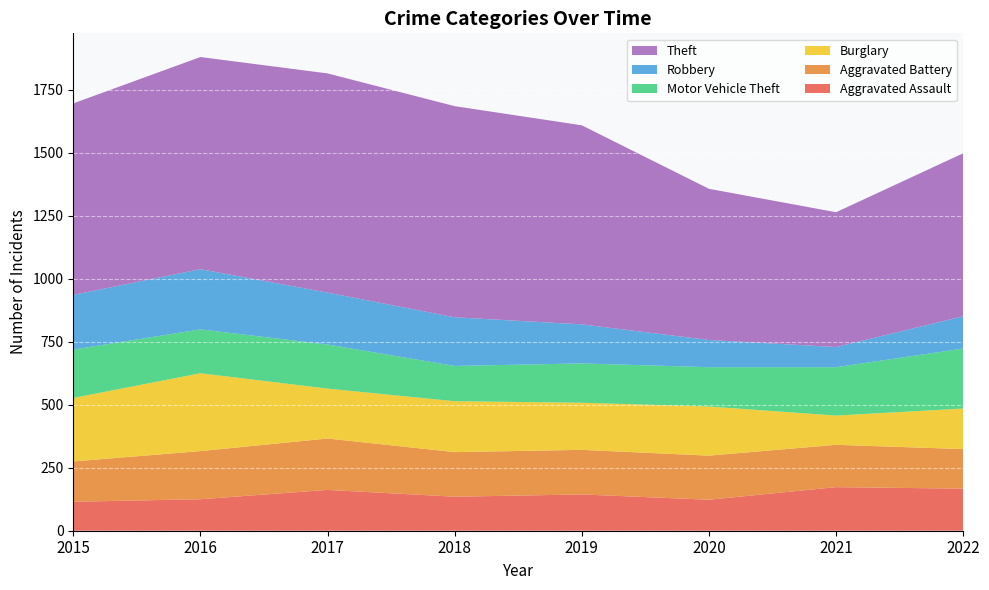

Reading left to right, transcribe all the data shown in this chart.

Aggravated Assault: 2015=115	2016=125	2017=162	2018=135	2019=144	2020=123	2021=173	2022=167
Aggravated Battery: 2015=160	2016=191	2017=204	2018=177	2019=177	2020=175	2021=168	2022=157
Burglary: 2015=252	2016=309	2017=198	2018=202	2019=187	2020=195	2021=116	2022=161
Motor Vehicle Theft: 2015=192	2016=174	2017=175	2018=140	2019=156	2020=156	2021=192	2022=238
Robbery: 2015=217	2016=239	2017=206	2018=193	2019=155	2020=108	2021=80	2022=128
Theft: 2015=760	2016=842	2017=870	2018=838	2019=790	2020=600	2021=535	2022=647